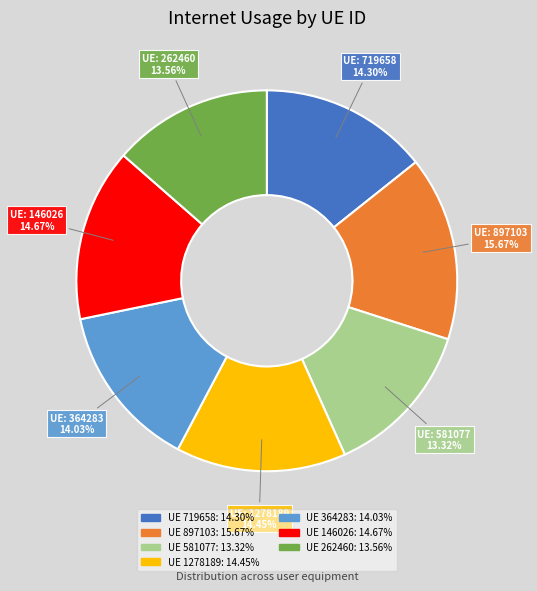

Does any single category account for the majority?

No